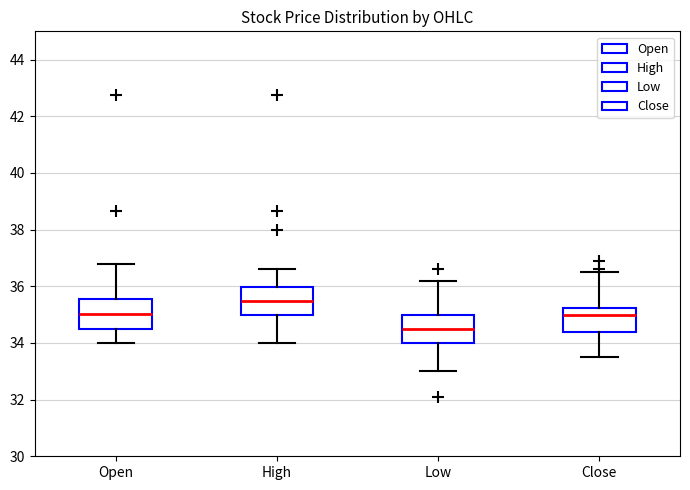

Where is the upper edge of the box for Open on the y-axis? The values are not printed on the chart, so give them approximately, as read against the axis.

35.6